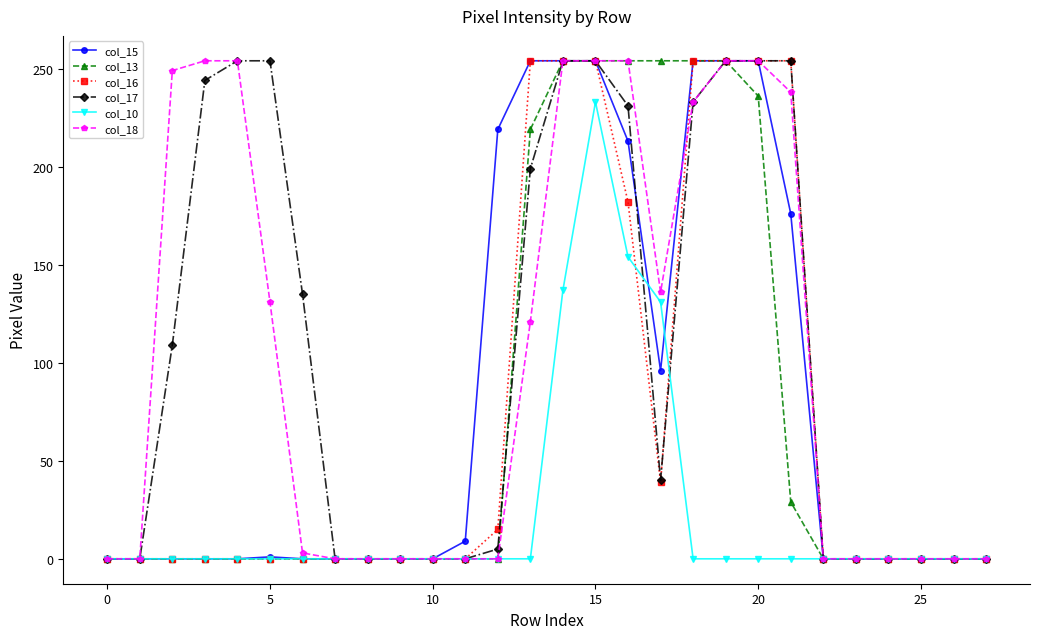

At how many categories does at least one series exceed 99?

15